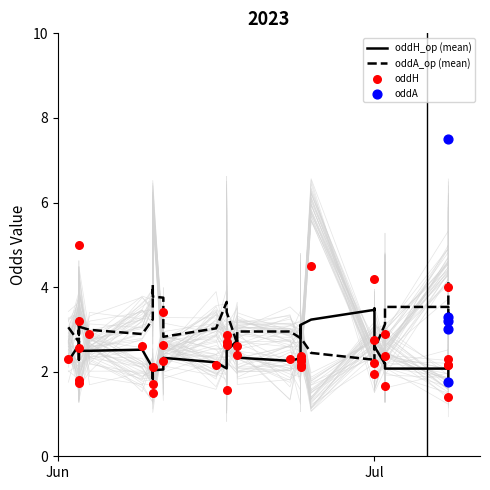

Is the value of oddH at 23 greater than the value of oddH_op at 19?

No